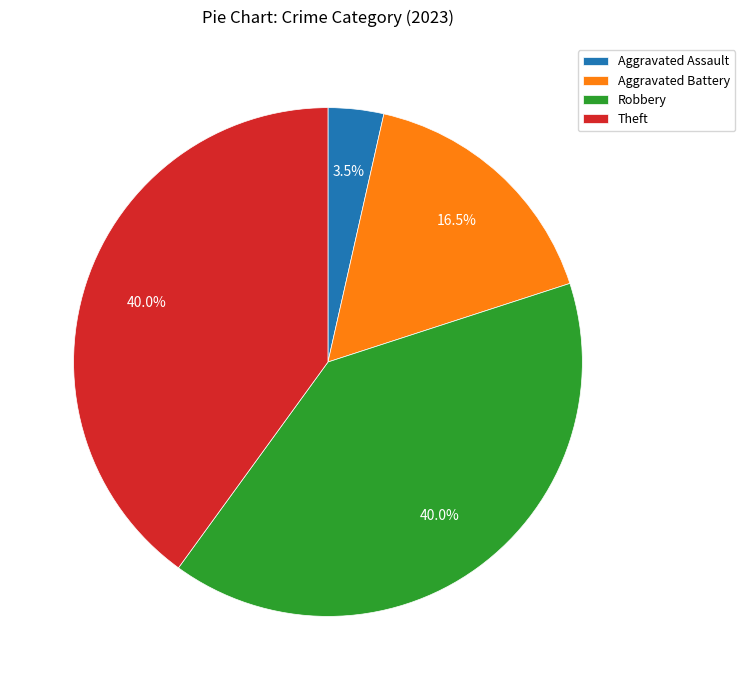

What is the smallest slice in the pie chart?

Aggravated Assault